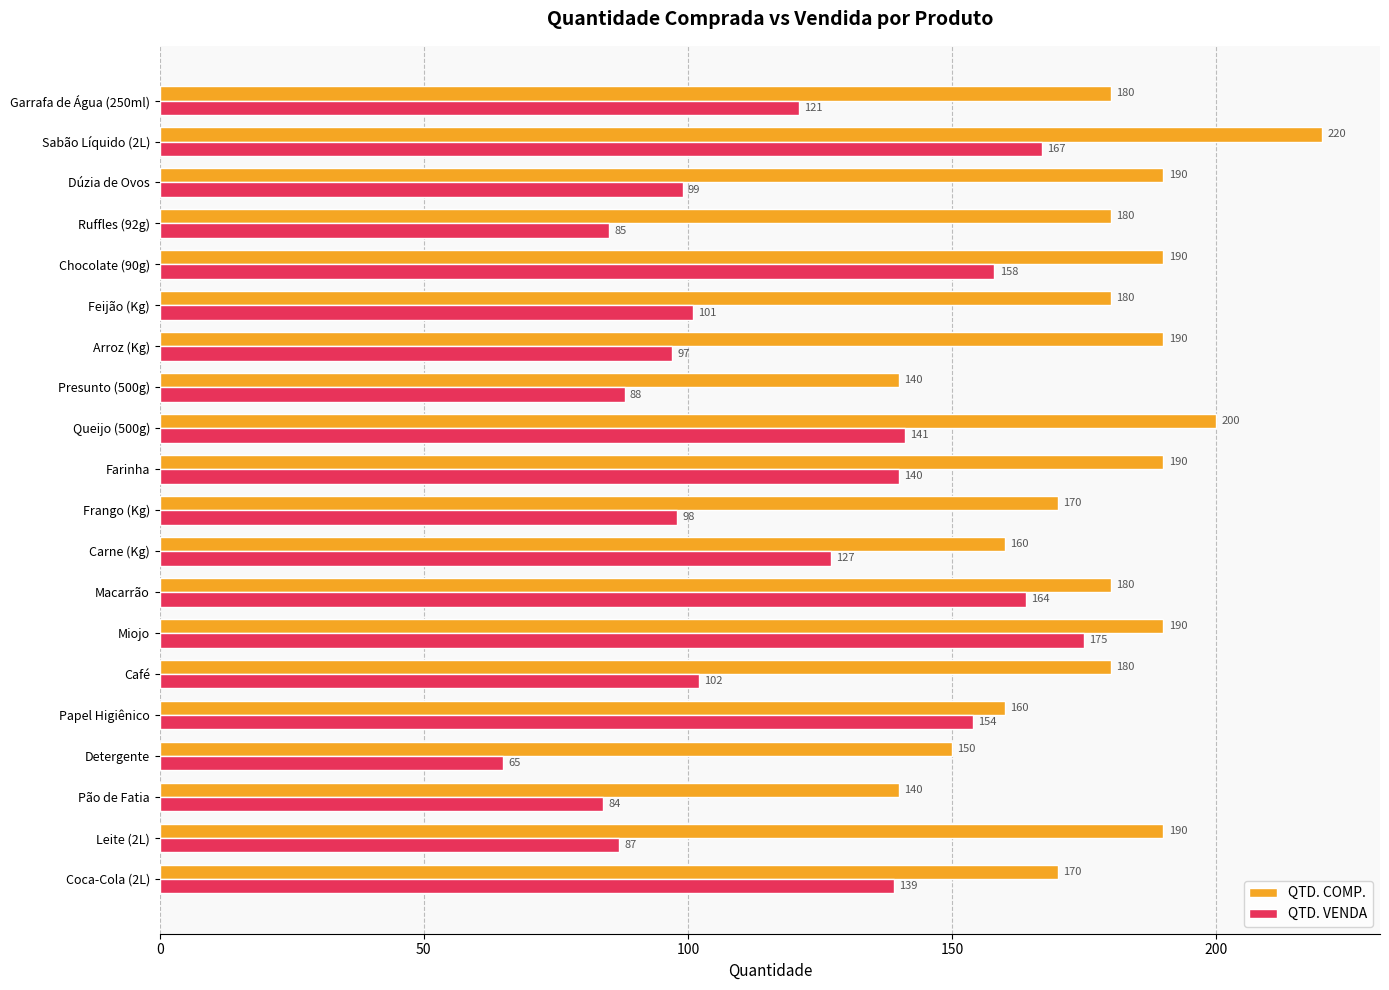

Which label corresponds to the smallest value in the chart?

Detergente